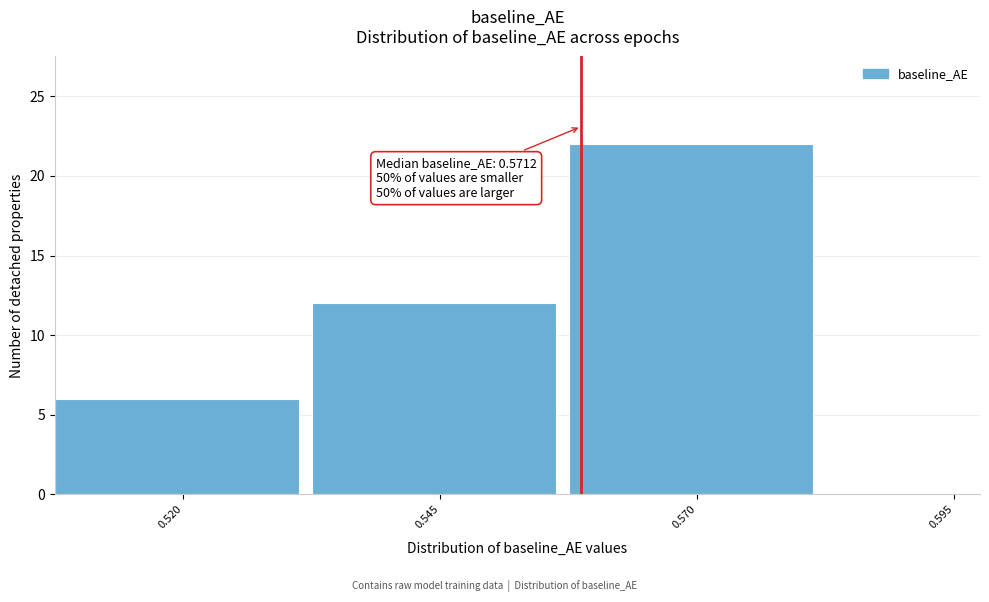

Reading left to right, transcribe all the data shown in this chart.

0.520=6	0.545=12	0.570=22	0.595=0